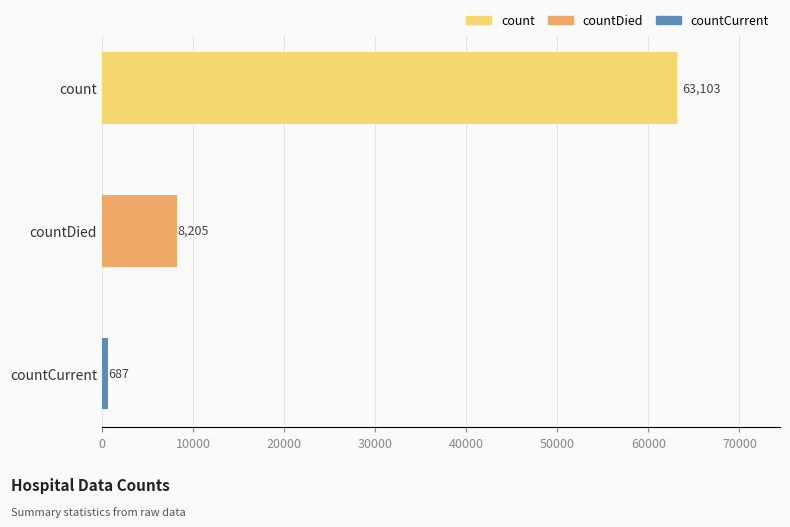

The value at count is 63103. True or false?

True